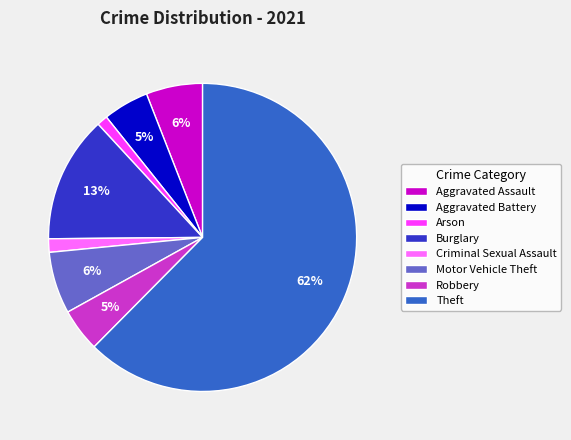

To the nearest percent, what is the average slice percentage?

12%